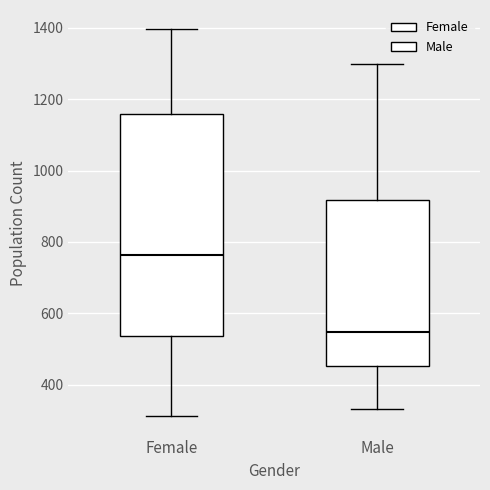

Which box has the lowest median line?

Male